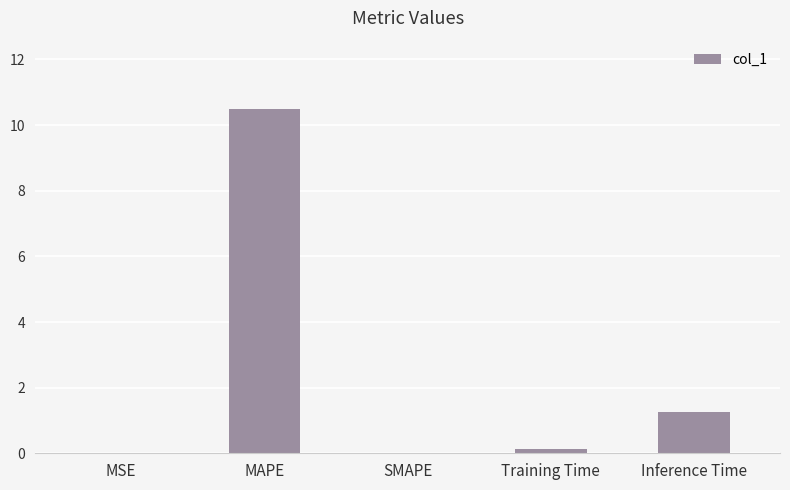

What is the sum of the values at Training Time and SMAPE?

0.1